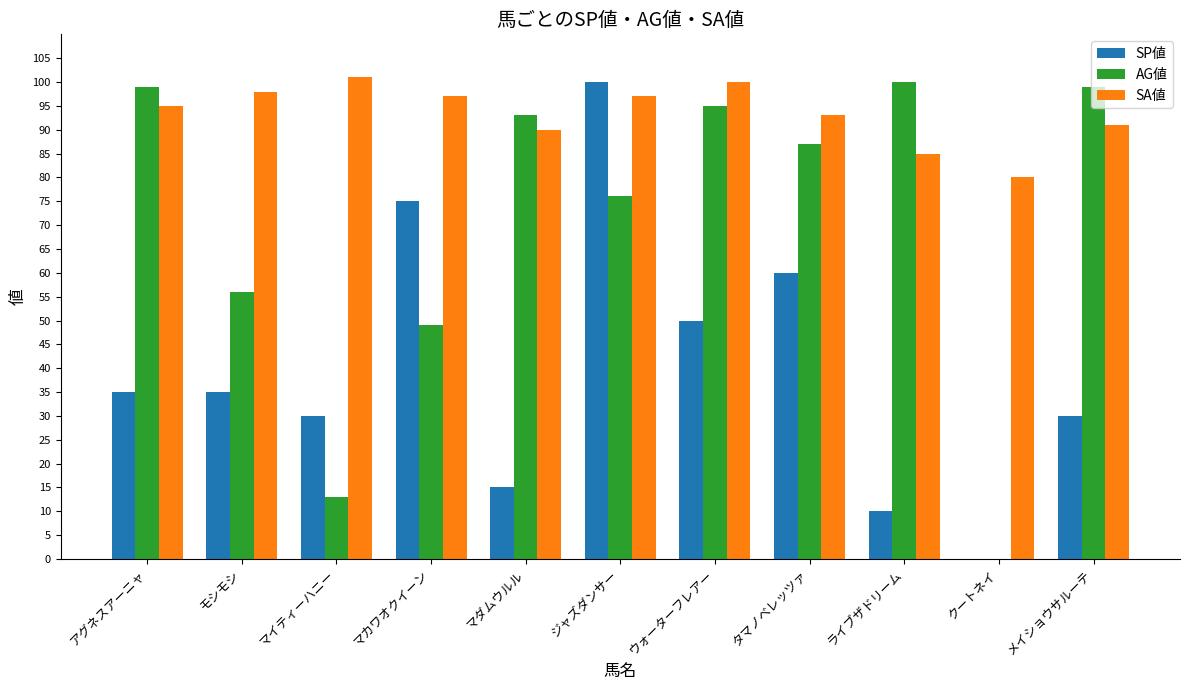

At which category is the sum across all series the highest?

ジャズダンサー